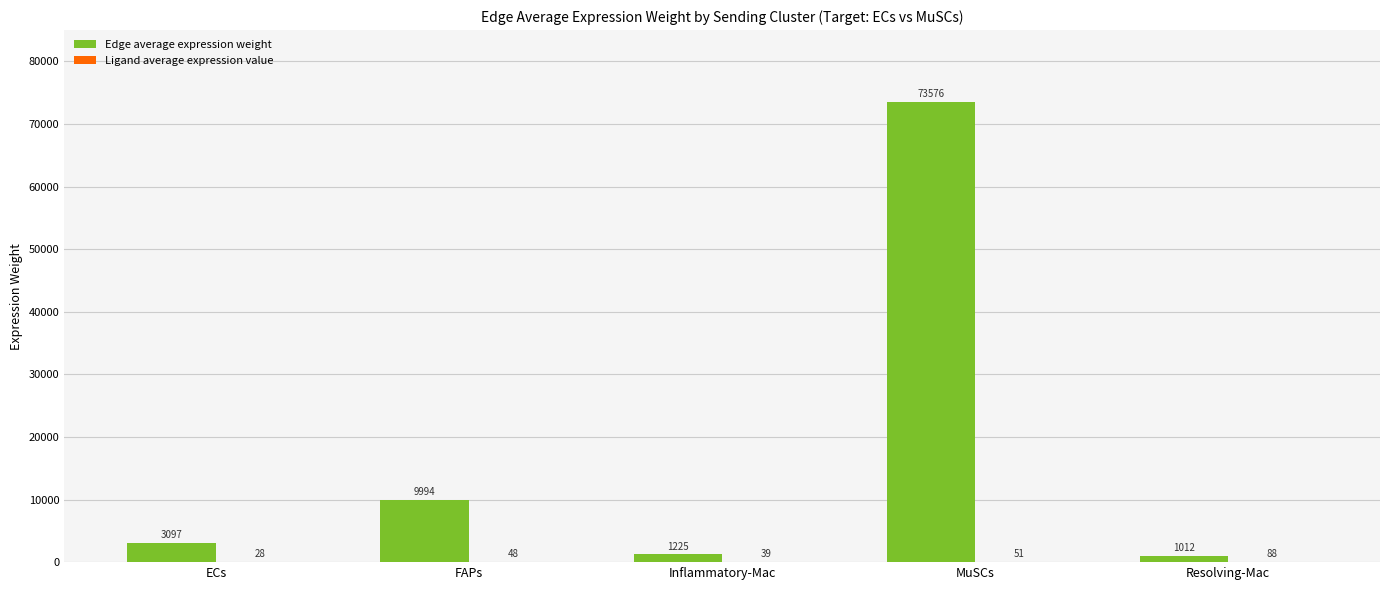

Which series has the largest total across all categories?

Edge average expression weight